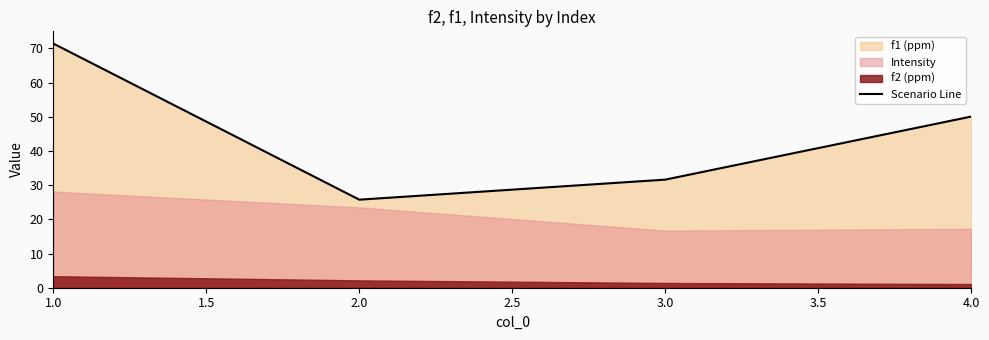

The value of Scenario Line at 1.0 is 71.4. True or false?

True